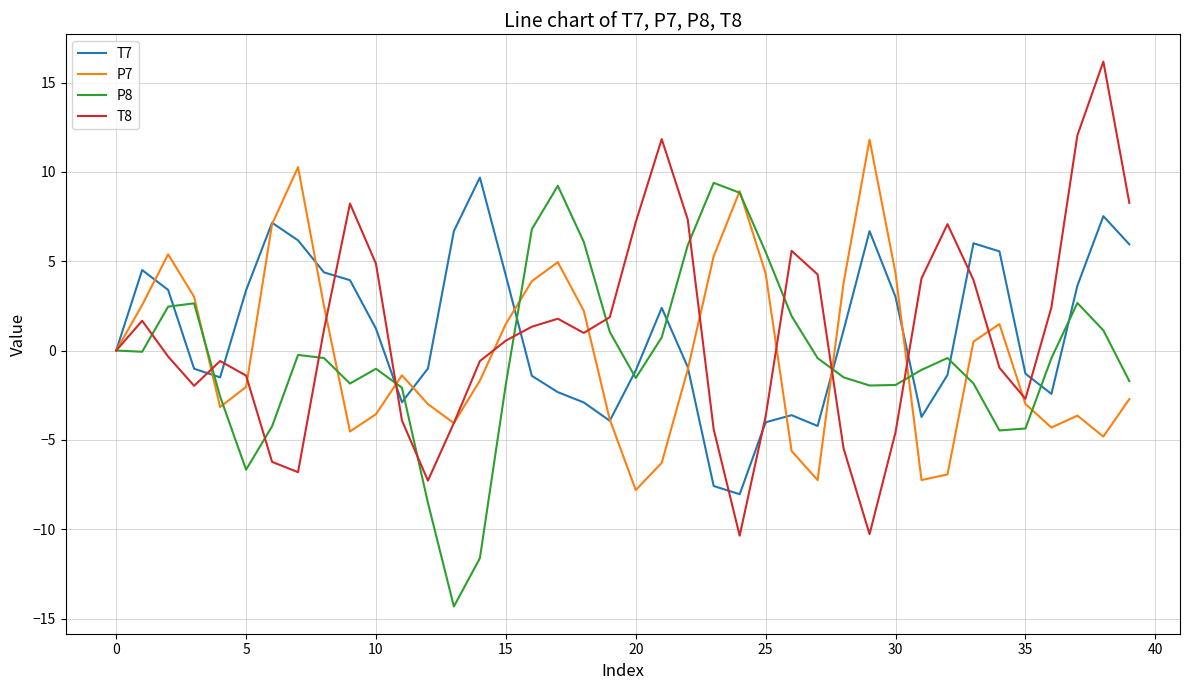

Which series has the widest spread of values?

T8